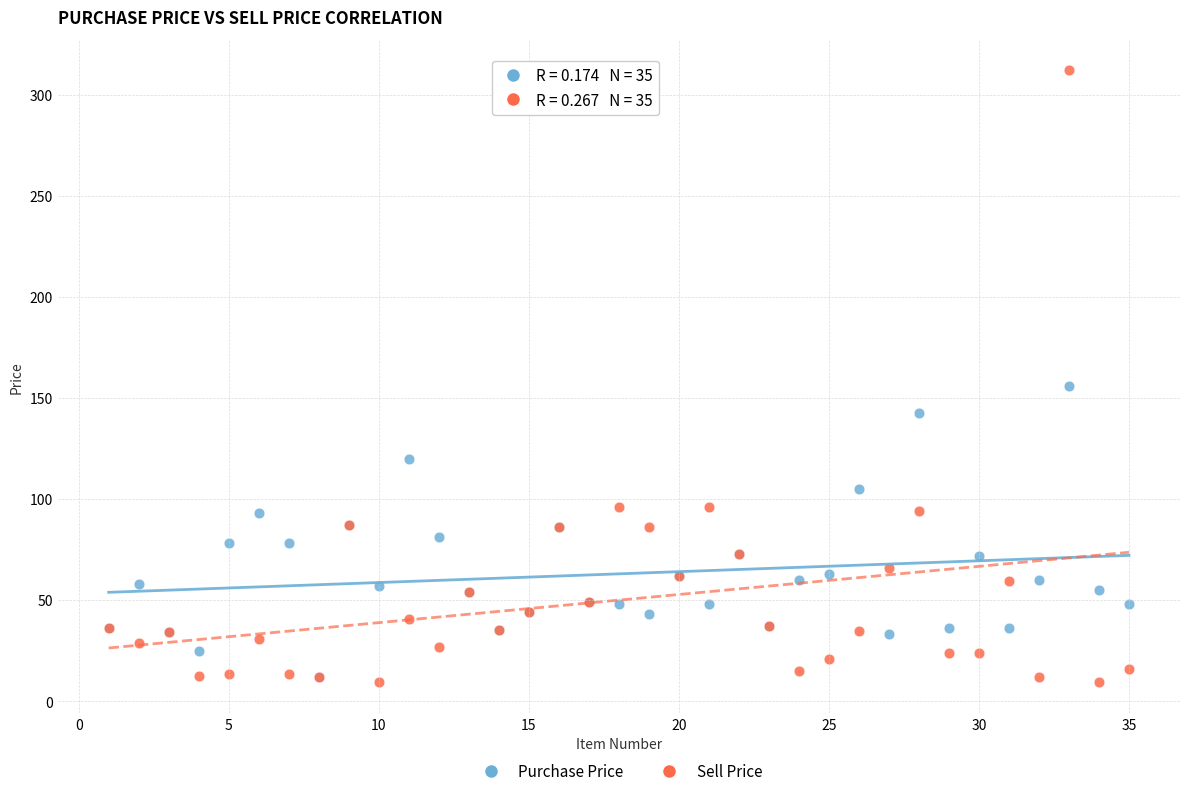

Across all series, what Y value is closest to 160?

156.0